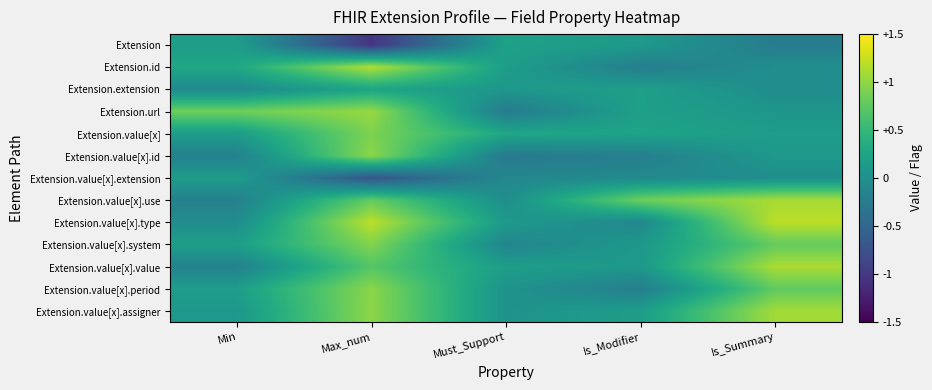

Between Min and Is_Modifier, which is larger?

Min